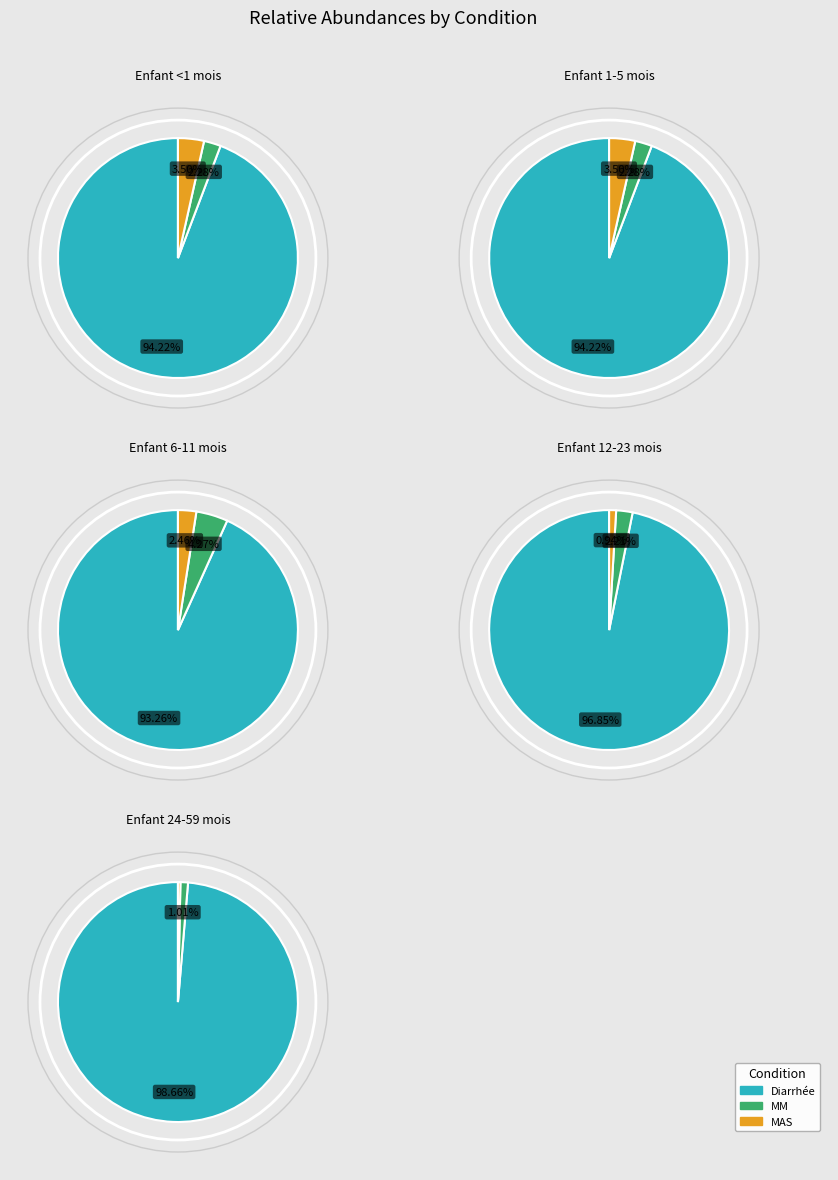

Which slice is the largest?

Diarrhée